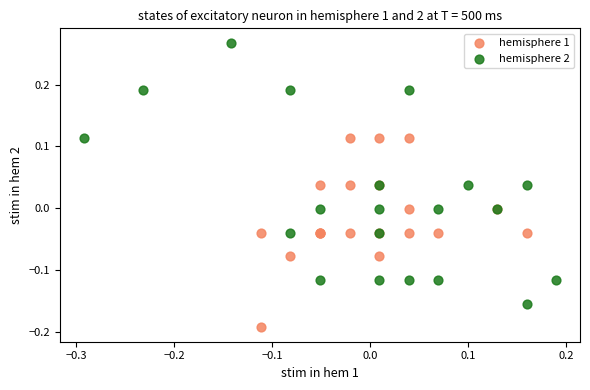

Which series contains the highest Y value?

hemisphere 2